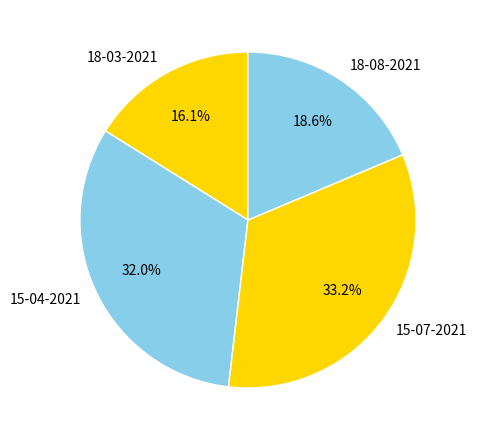

To the nearest percent, what percentage of the pie is 15-07-2021?

33%